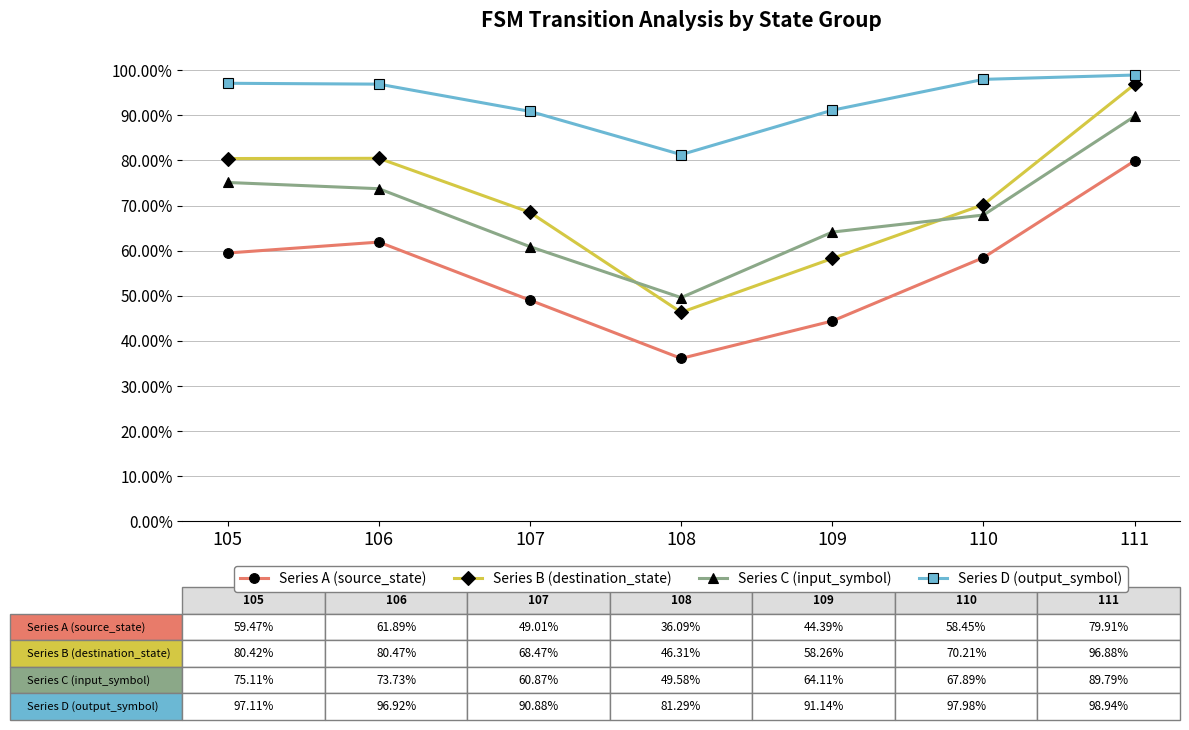

At how many categories does at least one series exceed 90?

6